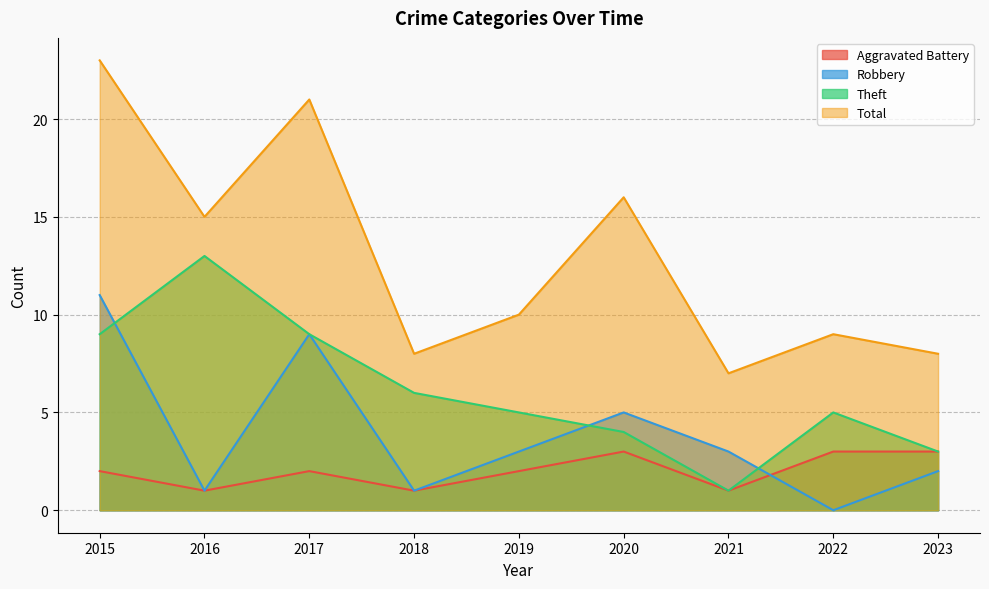

At which category is the sum across all series the highest?

2015